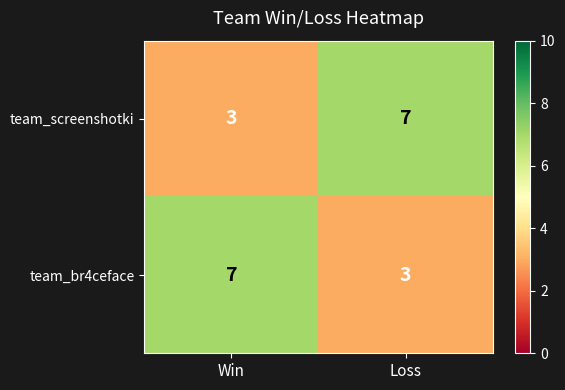

Is it true that team_screenshotki equals 12 at Loss?

False